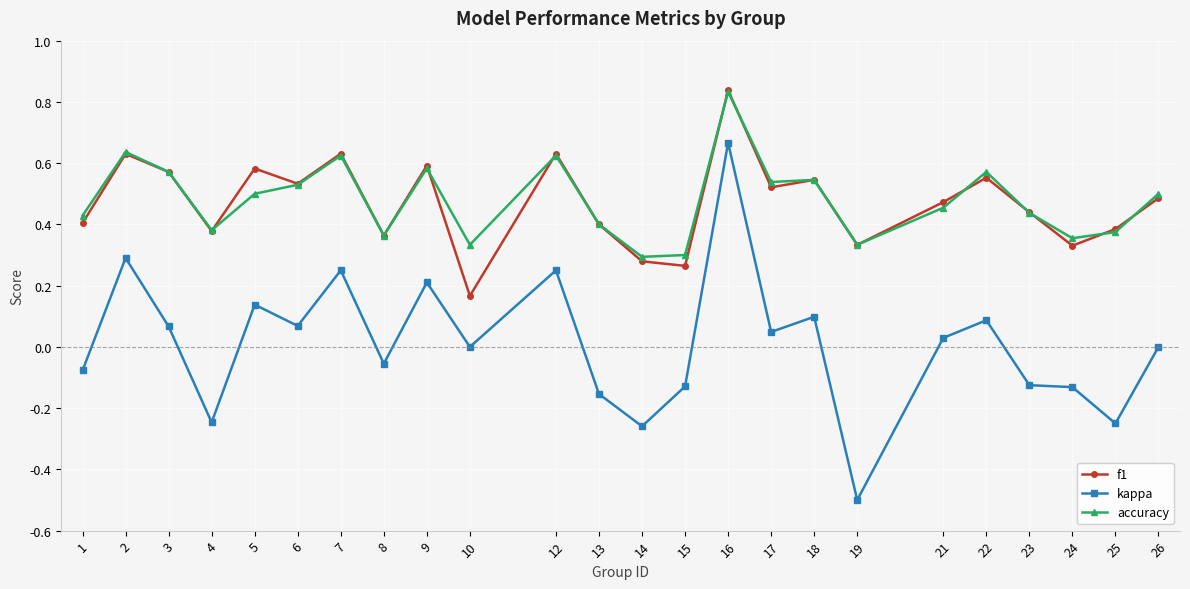

Which series has the widest spread of values?

kappa